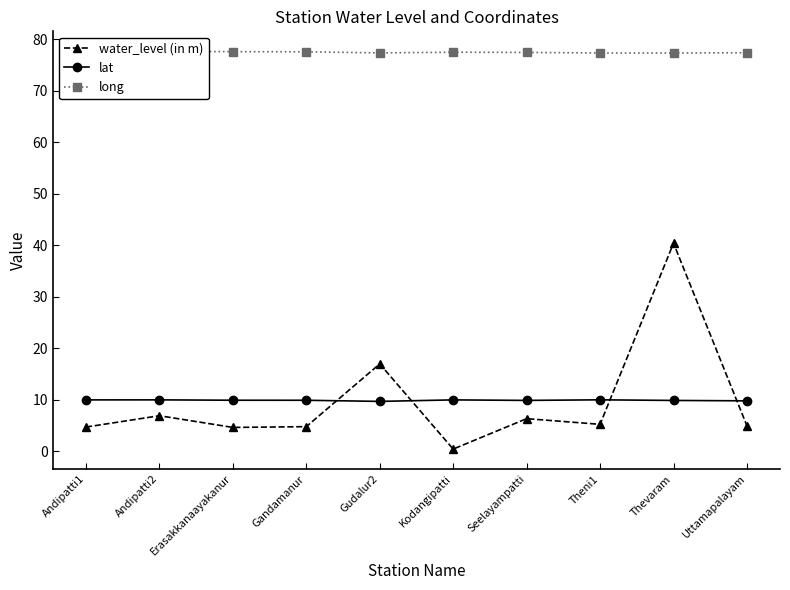

What position from the right is Kodangipatti?

5